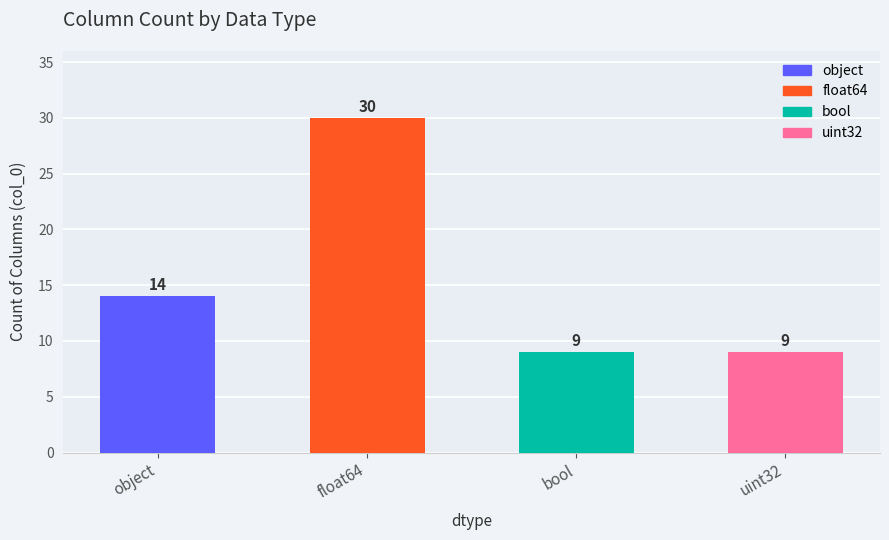

Between uint32 and float64, which is larger?

float64